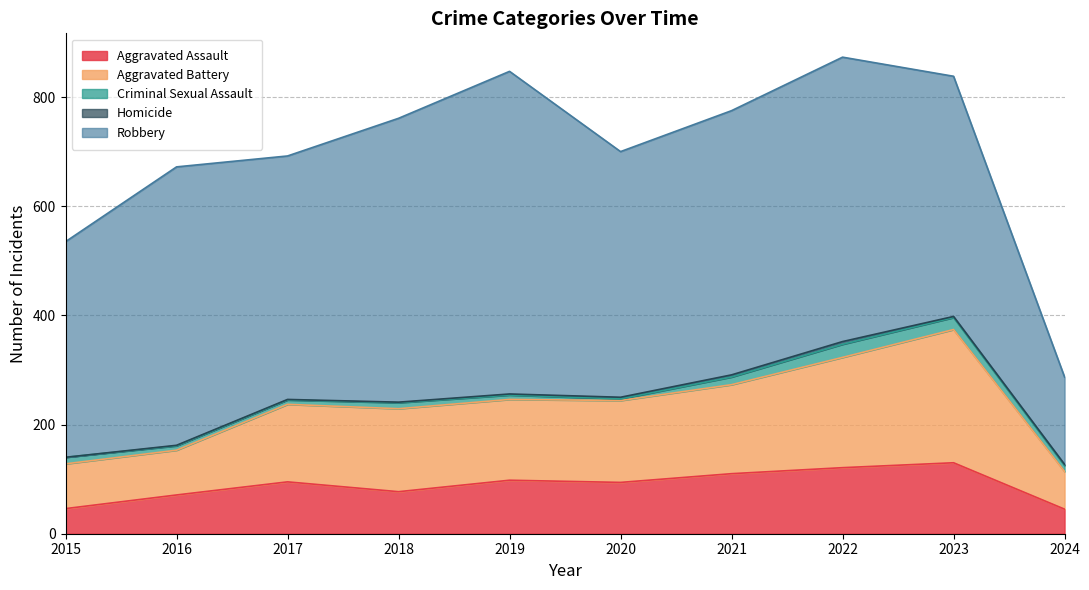

Between 2015 and 2024, which series saw the biggest shift?

Robbery